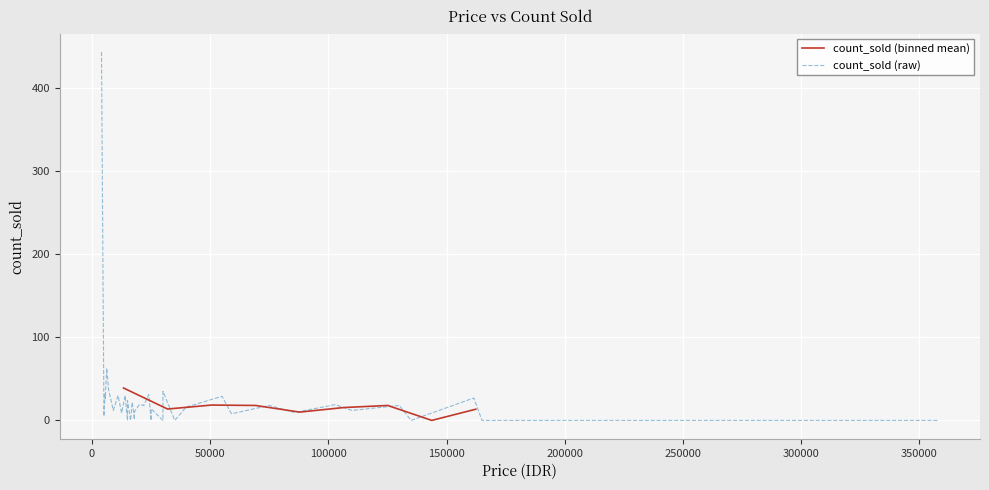

The value at 6200 is 20. True or false?

False